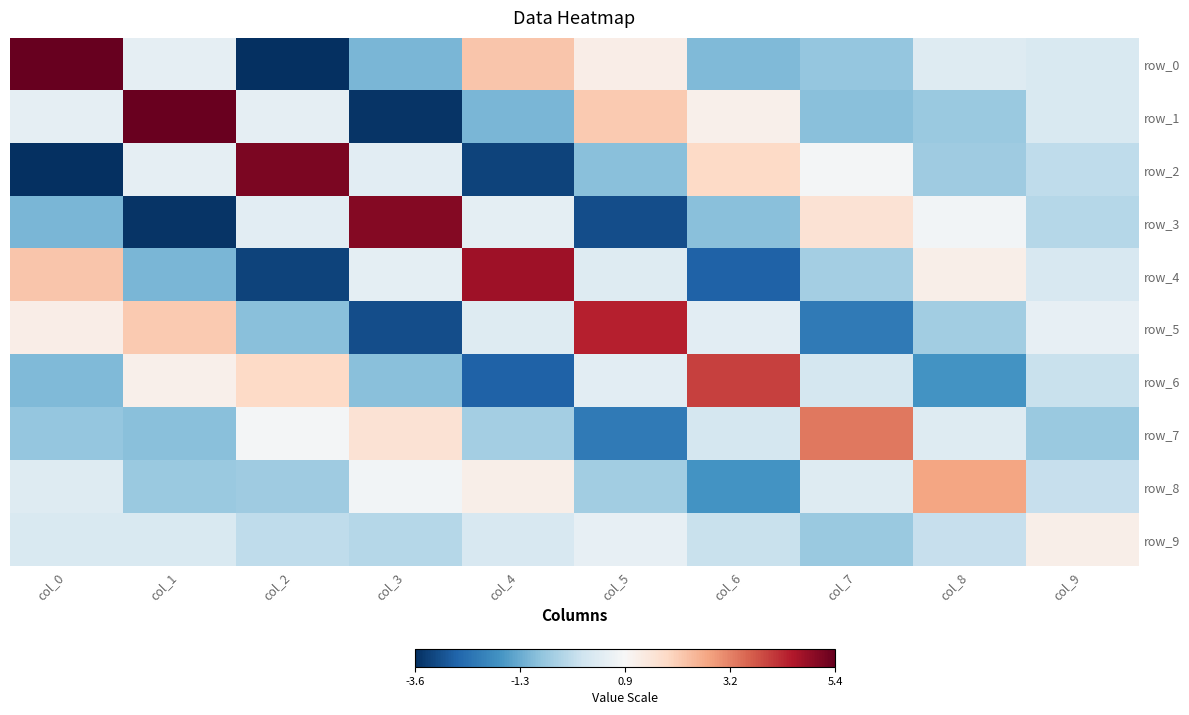

Is it true that row_7 equals 0.1 at col_6?

True